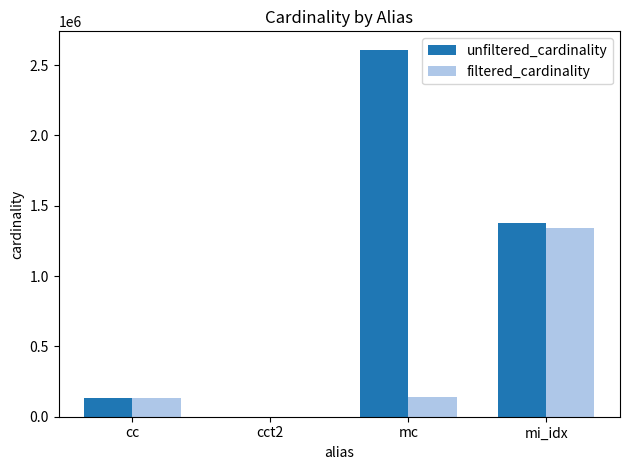

What are all the series names shown in the legend?

unfiltered_cardinality, filtered_cardinality